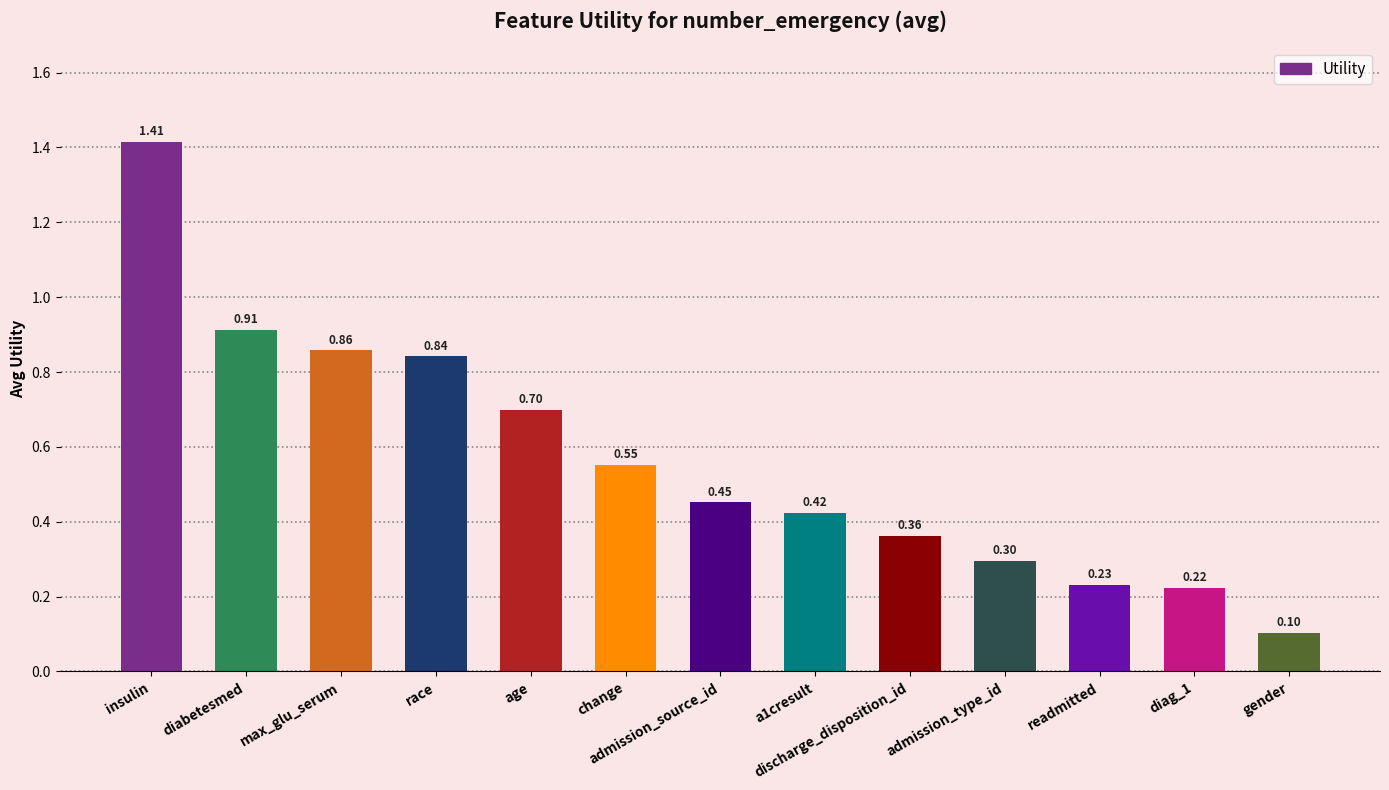

What is the label of the 11th bar from the left?

readmitted